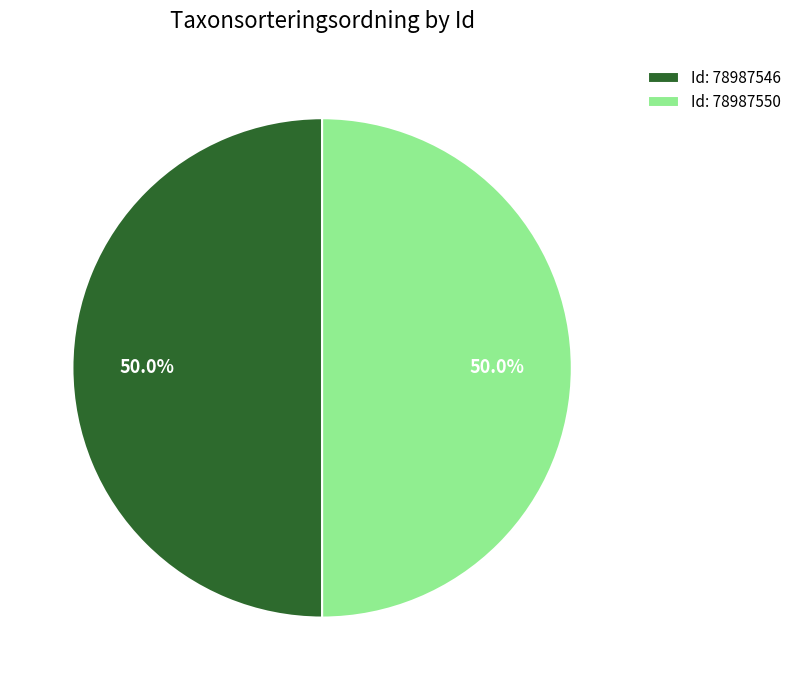

Approximately how many times larger is the value at Id: 78987546 compared to Id: 78987550?

1.0